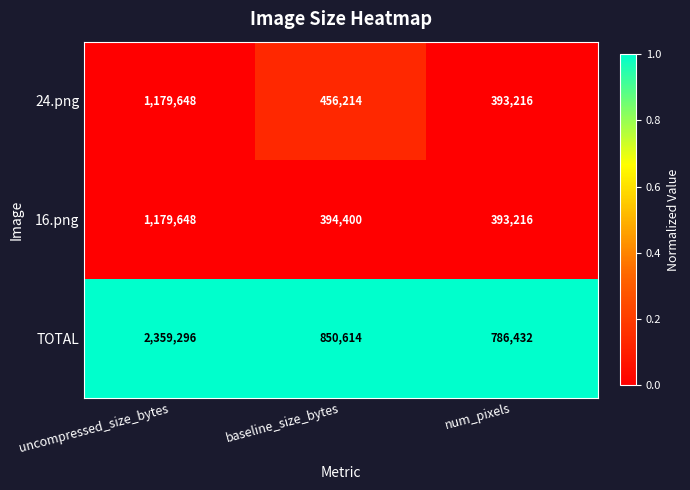

Where does the 16.png series first go above 394400?

uncompressed_size_bytes